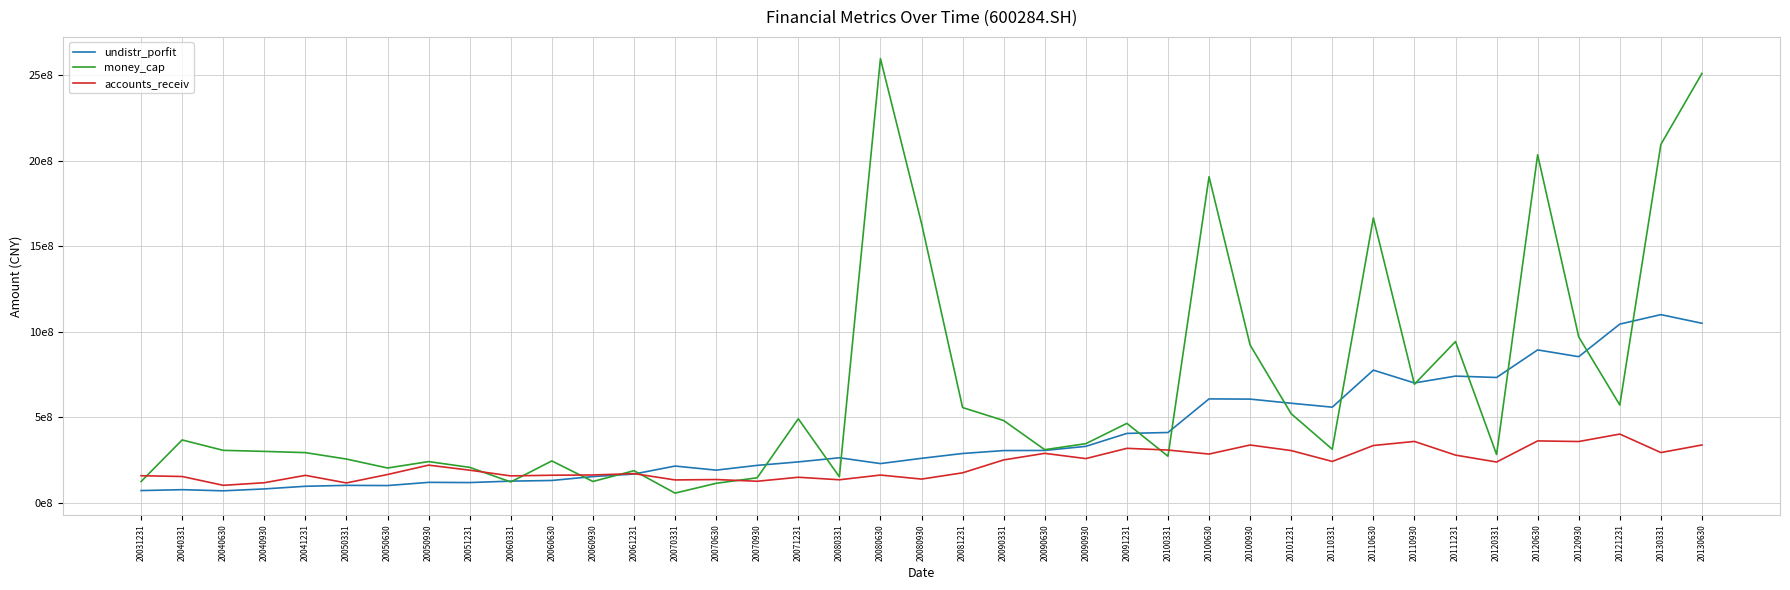

Is this an area chart (filled region under the line)?

No